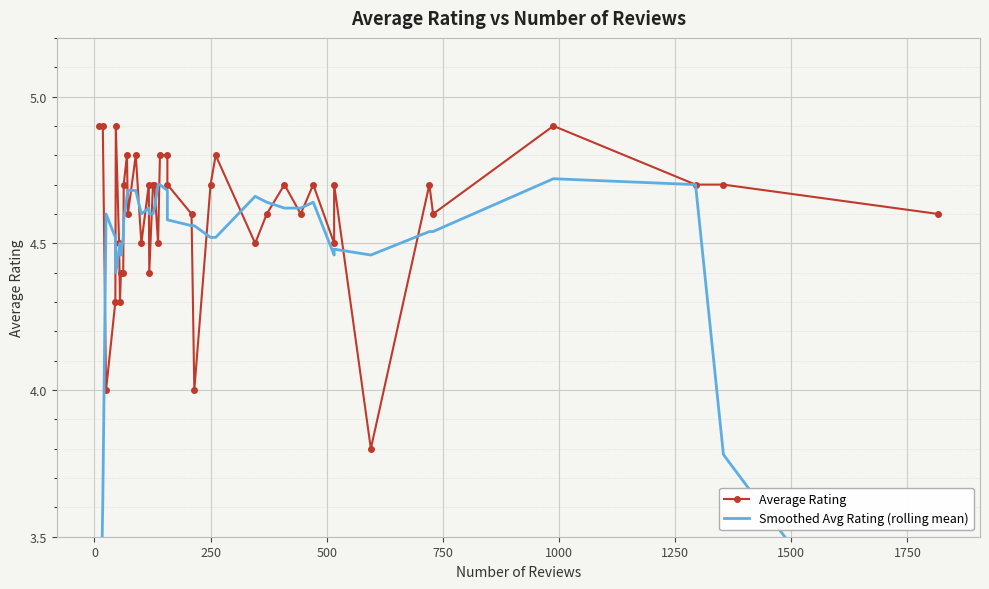

How many values in the Smoothed Avg Rating (rolling mean) series are below 4?

4